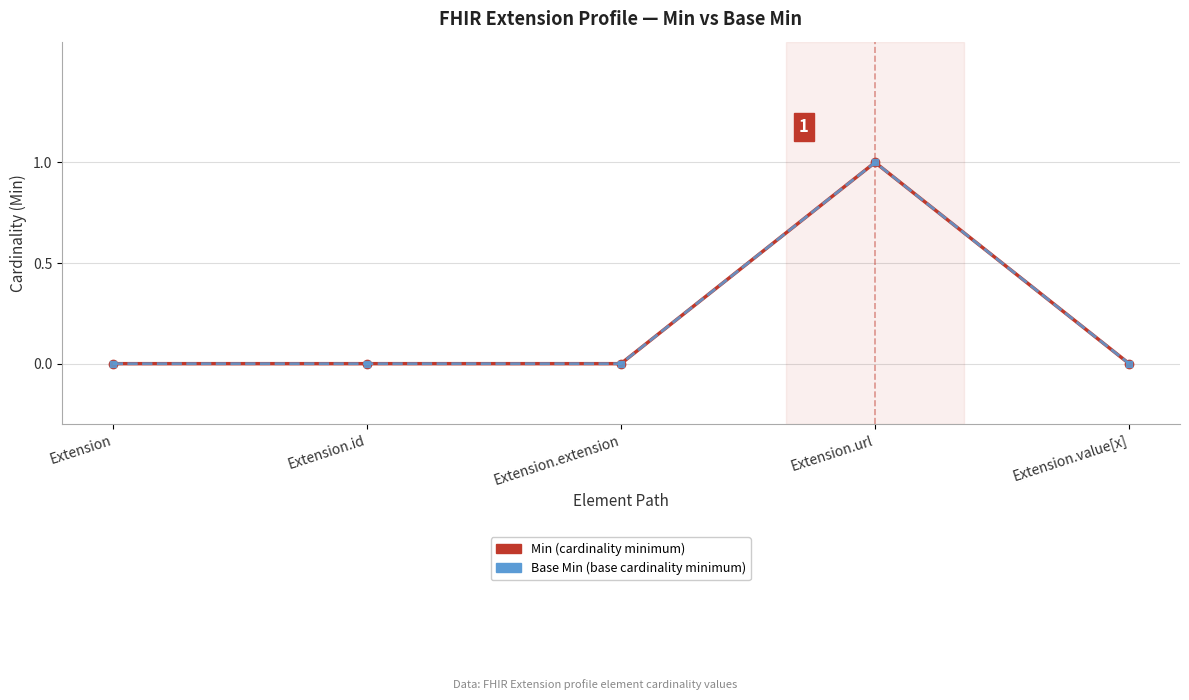

Does the chart have visible grid lines?

Yes